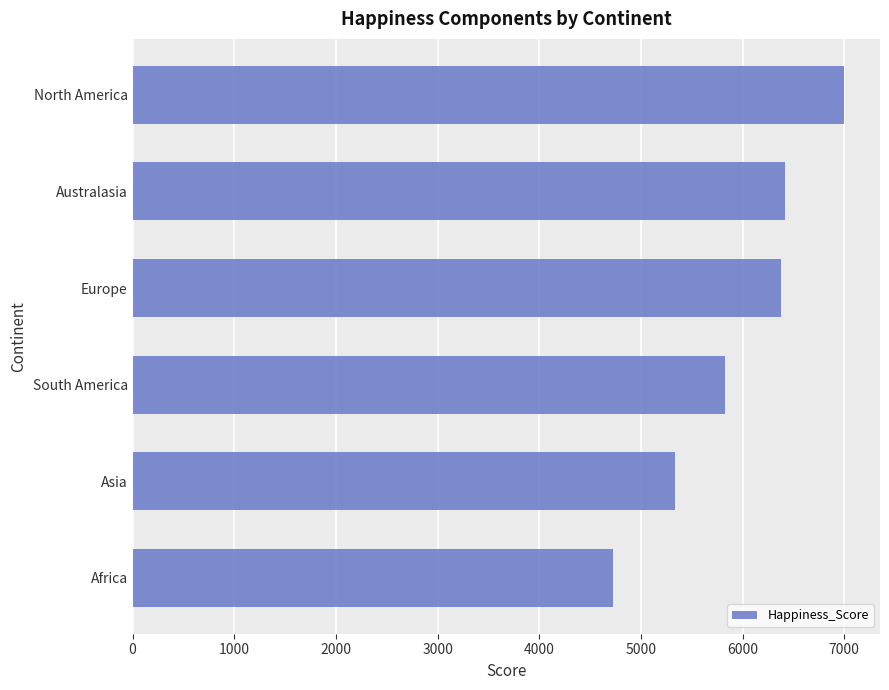

Are the bars grouped side by side (vs. stacked)?

No